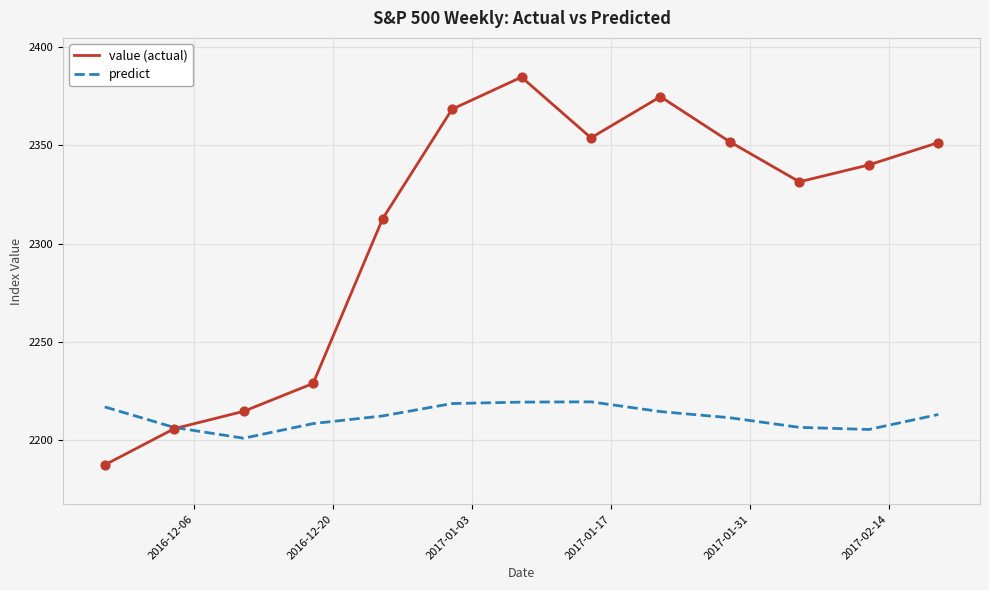

Which series has the largest total across all categories?

value (actual)